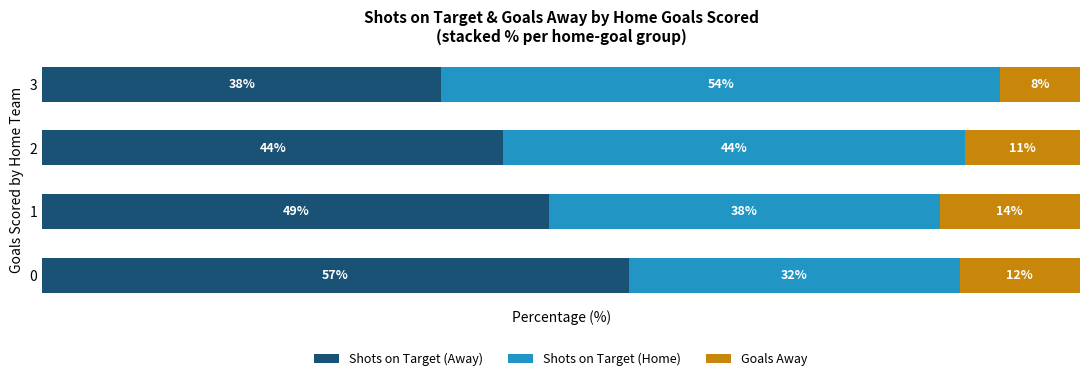

What are all the series names shown in the legend?

Shots on Target (Away), Shots on Target (Home), Goals Away